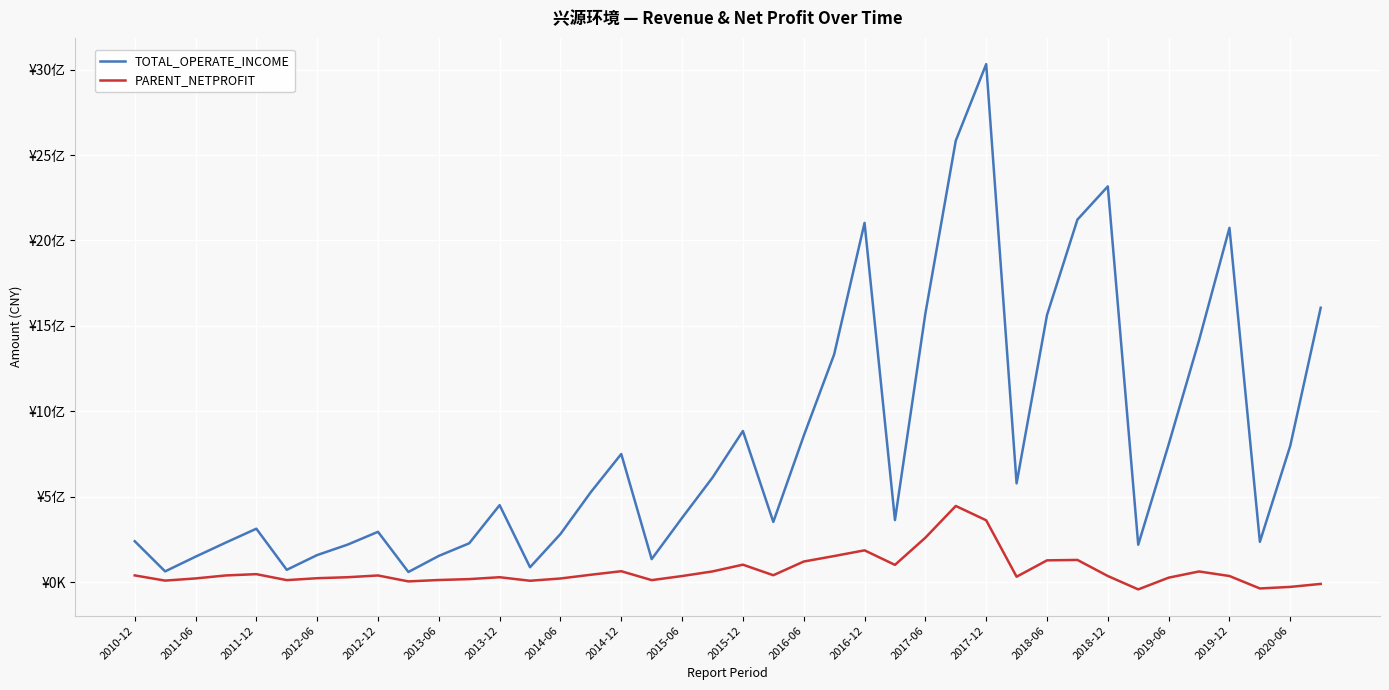

True or false: PARENT_NETPROFIT and TOTAL_OPERATE_INCOME cross at least once.

False